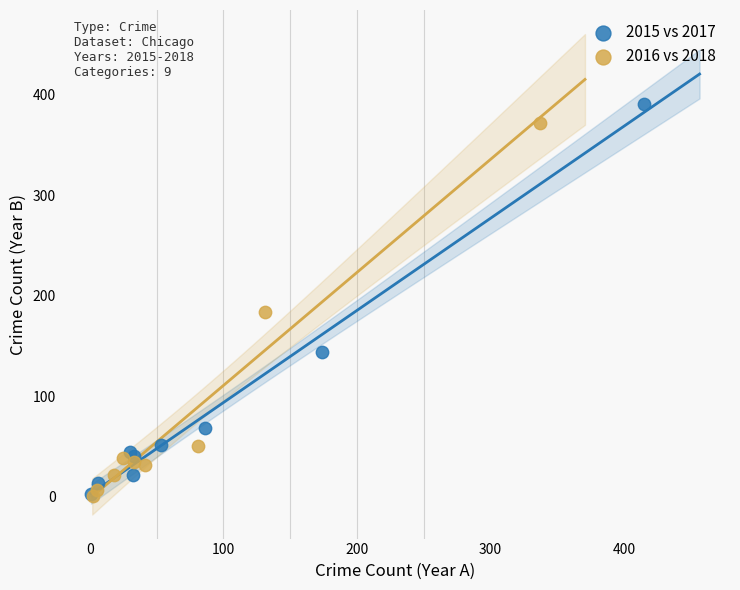

Which series has the widest spread of Y values?

2015 vs 2017